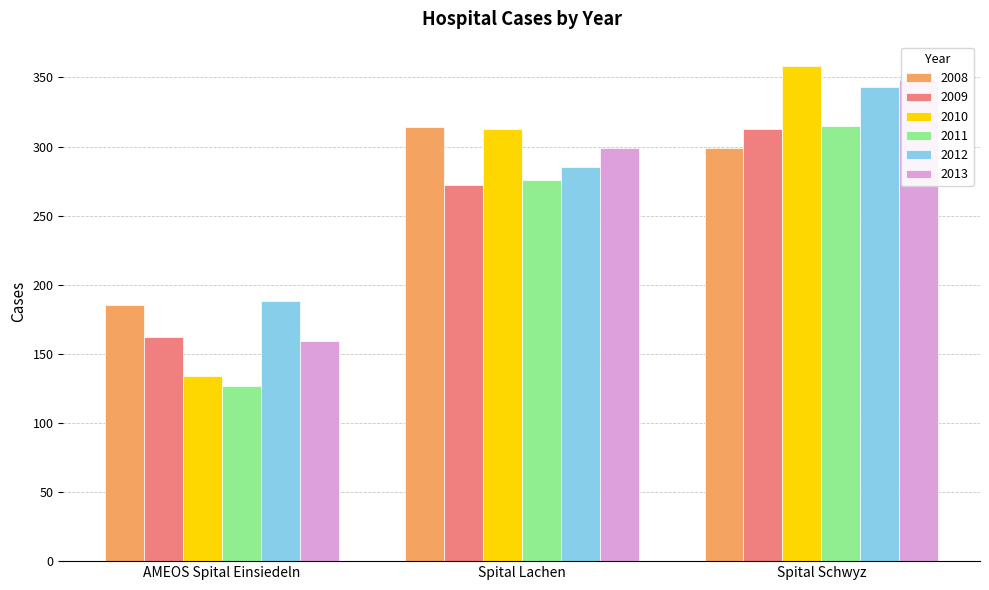

How many values in the 2012 series are below 285?

1